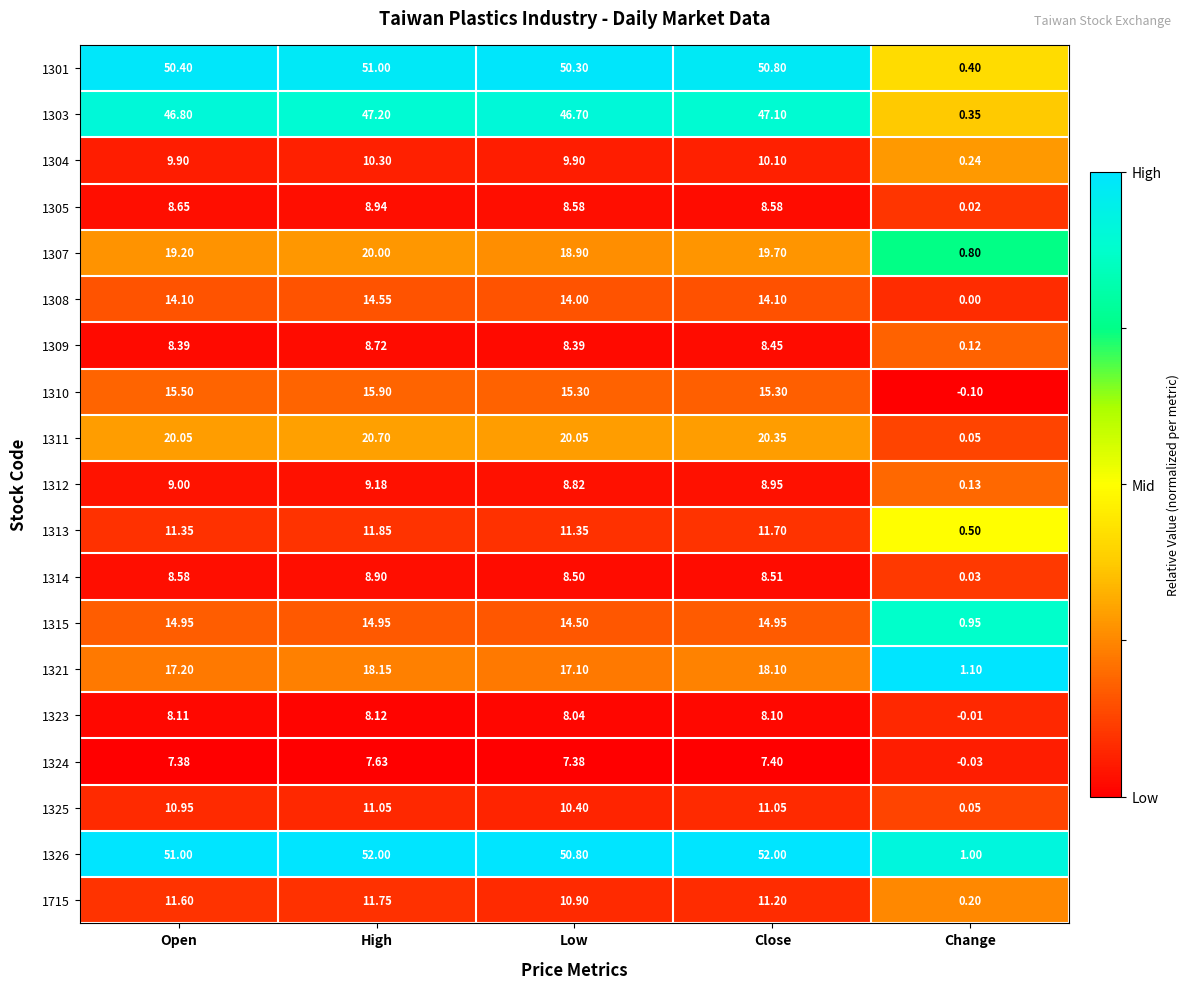

What is the greatest value displayed?

52.0